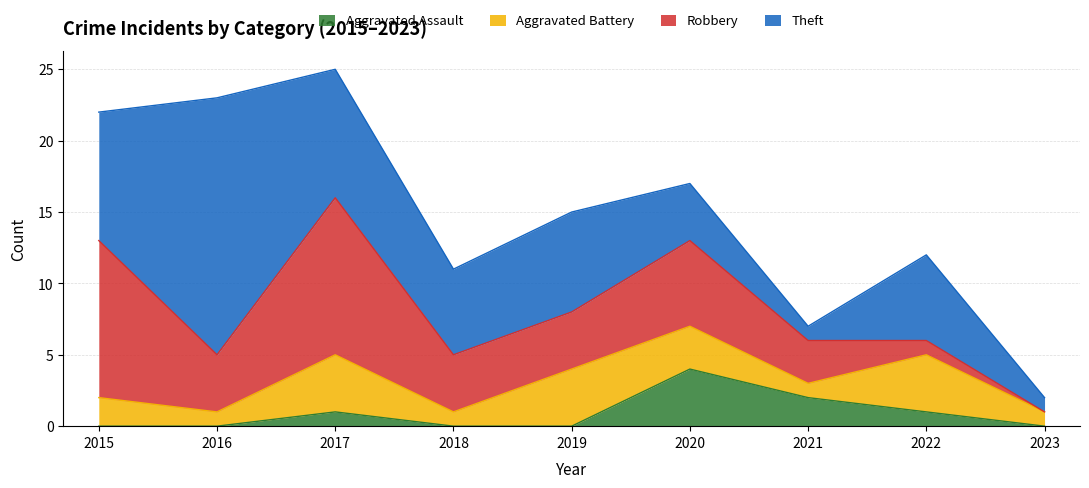

How many values in the Theft series exceed 6?

4